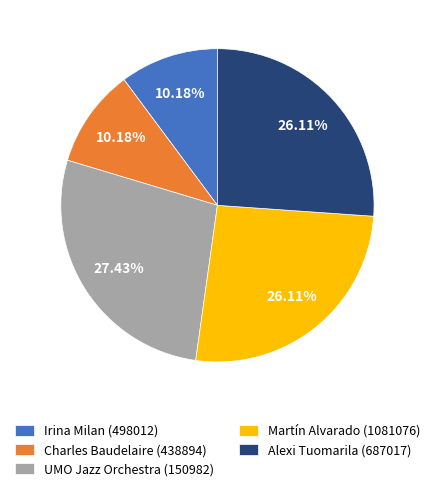

How many segments does this pie chart have?

5